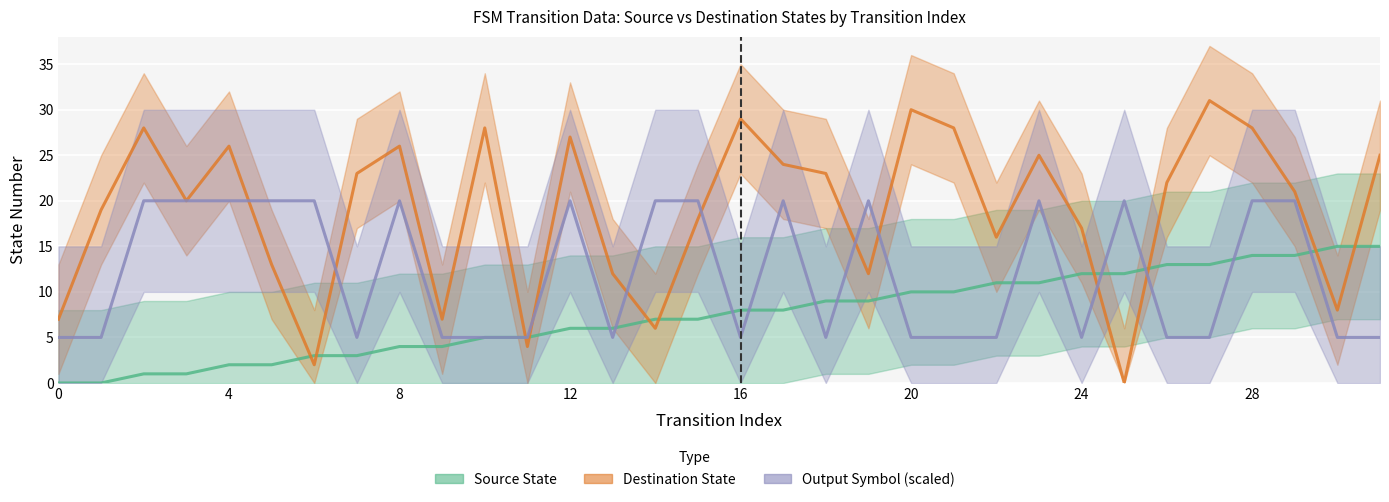

Is it true that Source State equals 4 at 17?

False